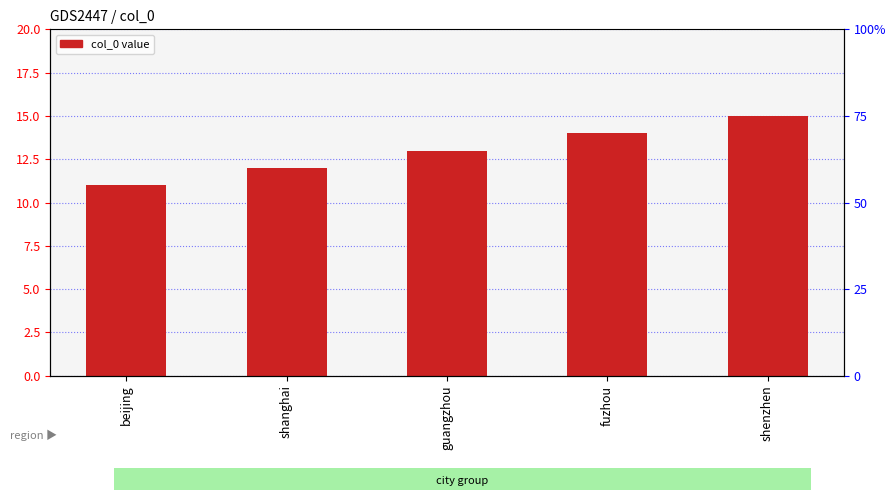

Reading left to right, transcribe all the data shown in this chart.

beijing=11	shanghai=12	guangzhou=13	fuzhou=14	shenzhen=15